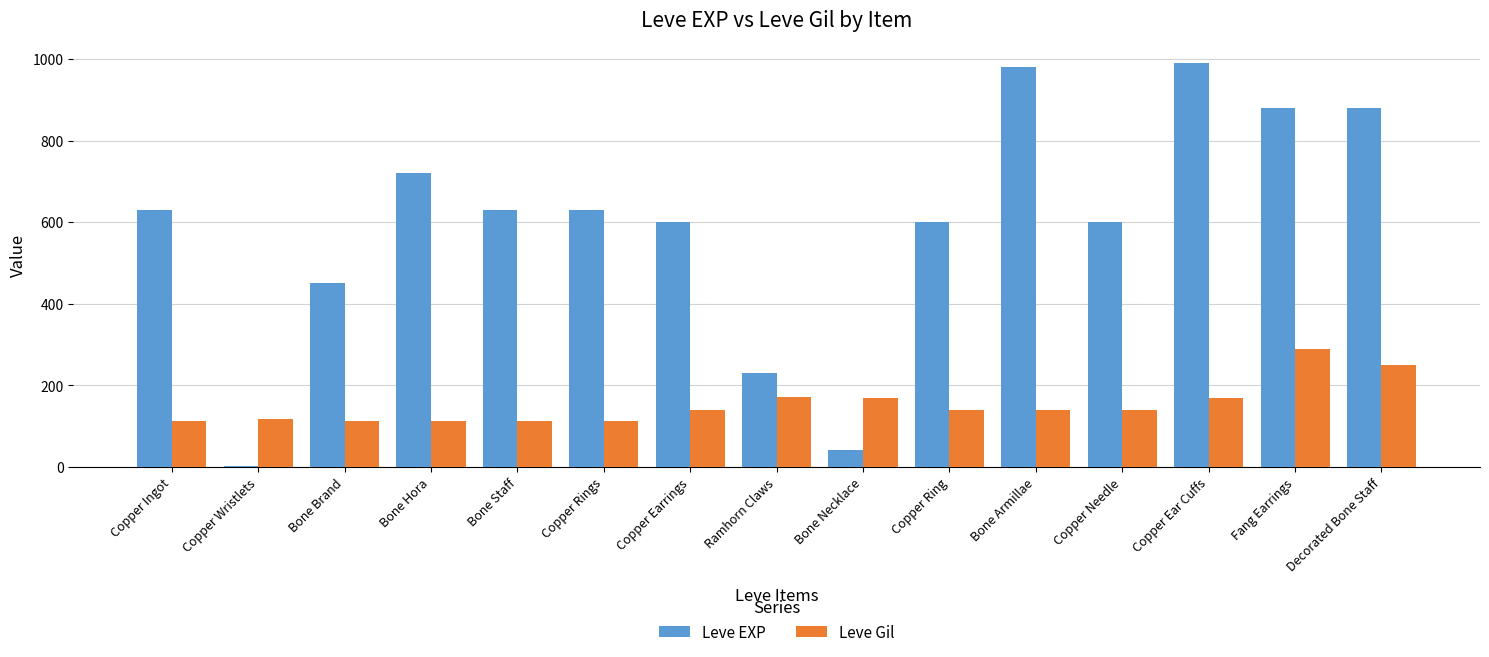

What is the total value across all series at Copper Rings?

742